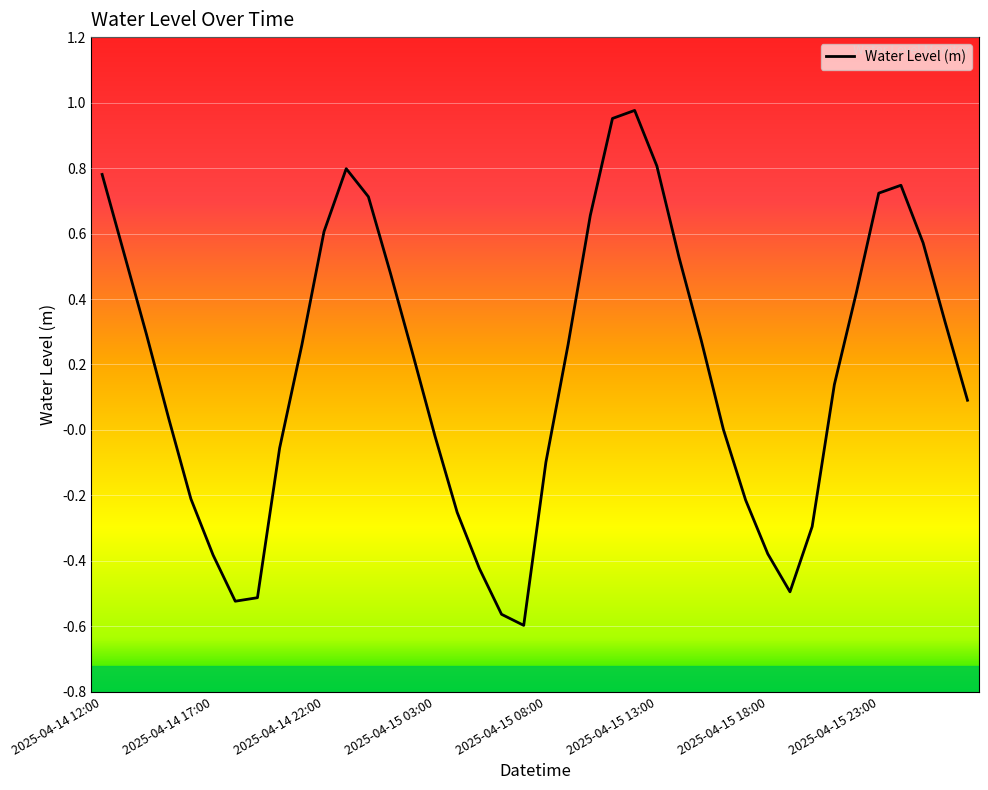

What is the difference between the maximum and minimum values?

1.6